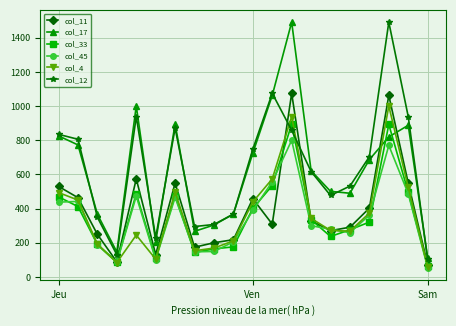

What is the maximum value shown in the chart?

1492